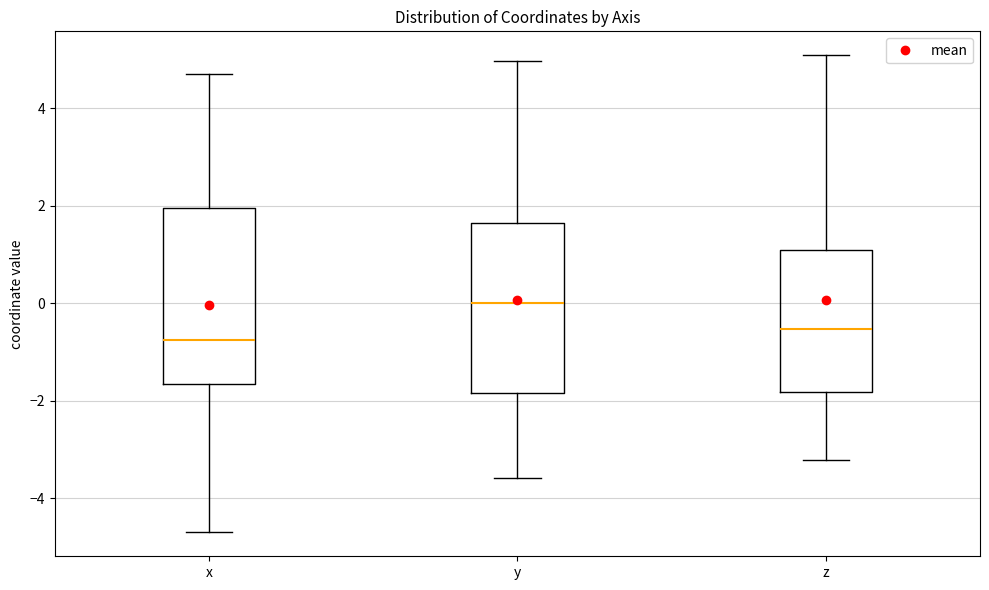

Which box has the highest median line?

y